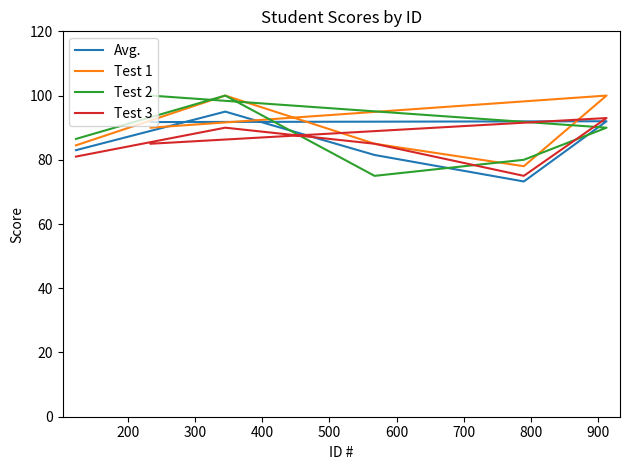

Rank the series by their maximum value, from highest to lowest.

Test 1, Test 2, Avg., Test 3